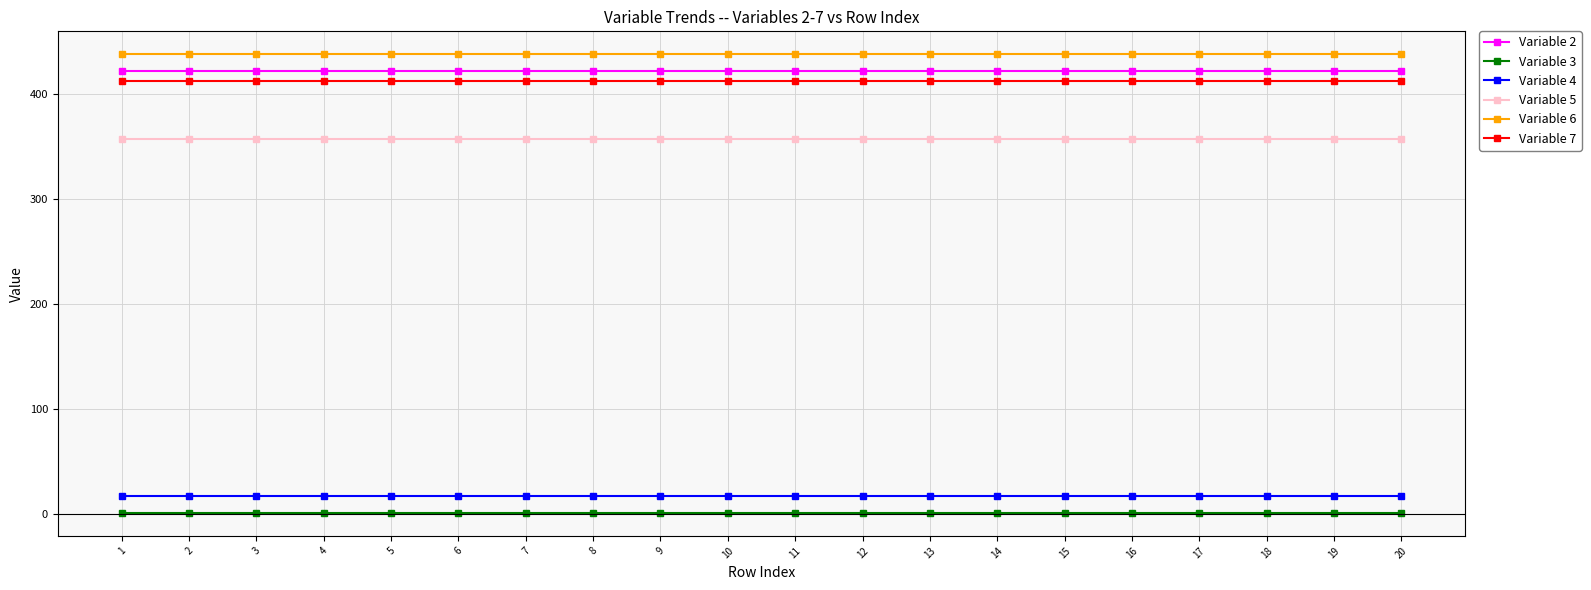

The Variable 5 series shows 506 at 6. True or false?

False